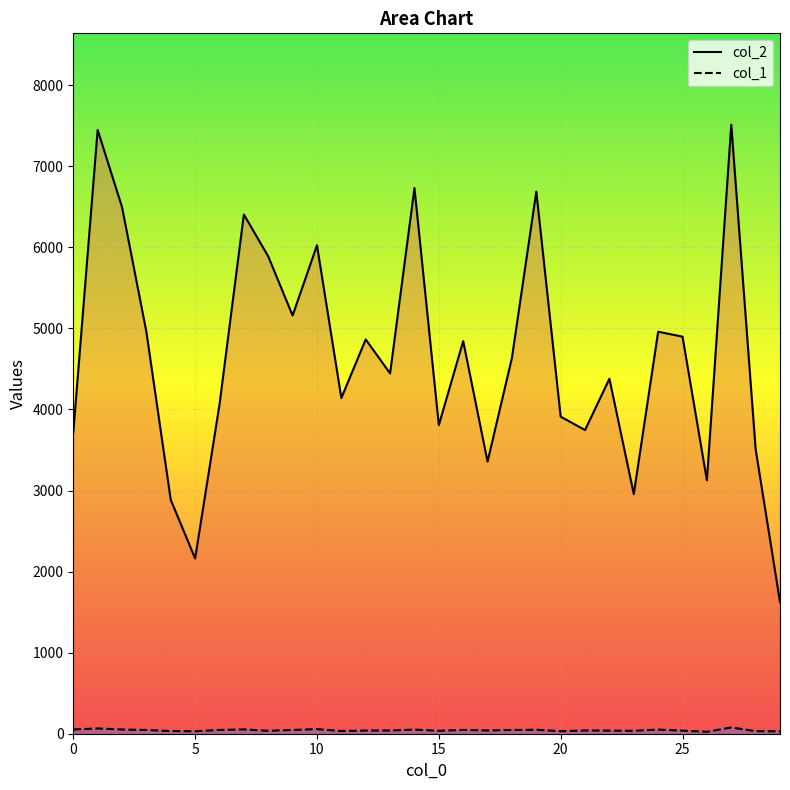

What is the difference between the second highest and second lowest values in the col_1 series?

36